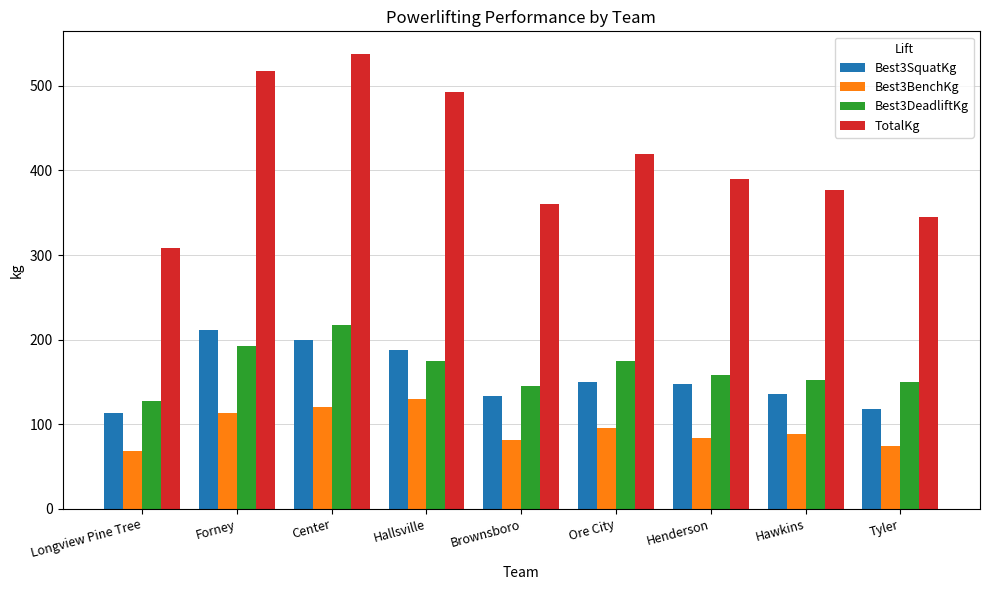

What position from the left is Henderson?

7